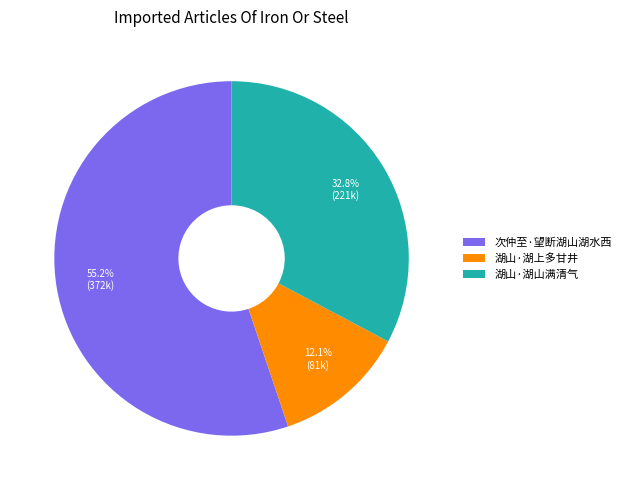

Which category has the biggest portion of the pie?

次仲至·望断湖山湖水西